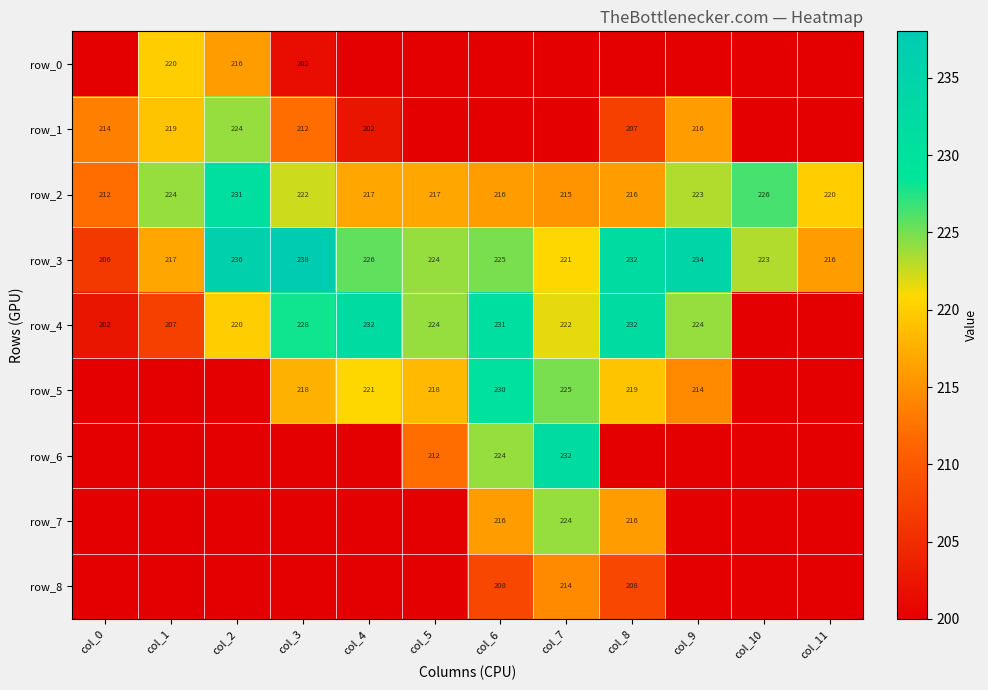

Reading left to right, extract all data points from this chart.

row_0: 0.0	220.0	216.0	201.6	0.0	0.0	0.0	0.0	0.0	0.0	0.0	0.0
row_1: 213.6	219.2	224.0	212.0	202.4	0.0	0.0	0.0	207.2	216.0	0.0	0.0
row_2: 212.0	224.0	231.2	222.4	216.8	216.8	216.0	215.2	216.0	223.2	226.4	220.0
row_3: 206.4	216.8	236.0	237.6	225.6	224.0	224.8	220.8	232.0	234.4	223.2	216.0
row_4: 202.4	207.2	220.0	228.0	232.0	224.0	231.2	221.6	232.0	224.0	0.0	0.0
row_5: 0.0	0.0	0.0	217.6	220.8	218.4	230.4	224.8	219.2	214.4	0.0	0.0
row_6: 0.0	0.0	0.0	0.0	0.0	212.0	224.0	232.0	0.0	0.0	0.0	0.0
row_7: 0.0	0.0	0.0	0.0	0.0	0.0	216.0	224.0	216.0	0.0	0.0	0.0
row_8: 0.0	0.0	0.0	0.0	0.0	0.0	208.0	214.4	208.0	0.0	0.0	0.0